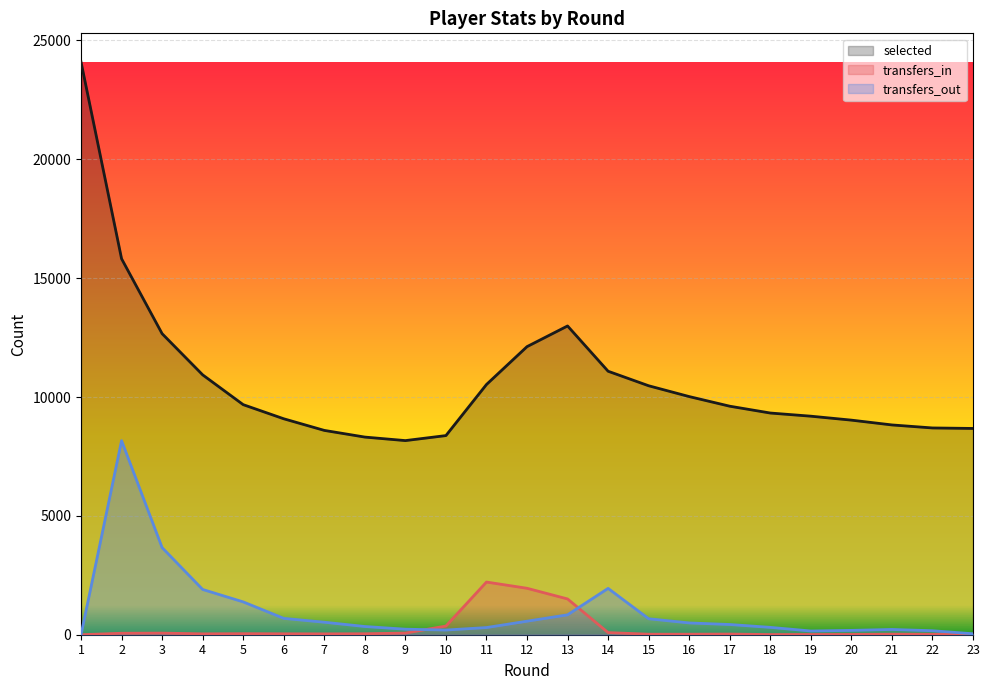

After their last crossing, which series has the higher values: transfers_out or transfers_in?

transfers_out